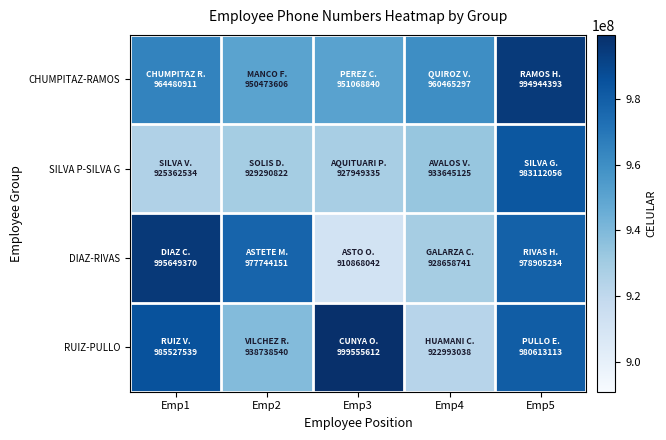

Rank the series by their maximum value, from lowest to highest.

SILVA P-SILVA G, CHUMPITAZ-RAMOS, DIAZ-RIVAS, RUIZ-PULLO